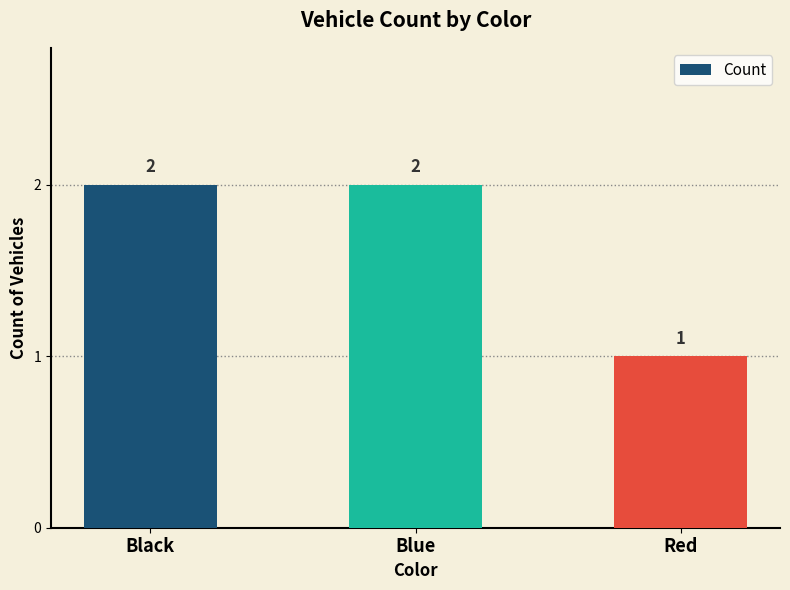

Count the number of data series in this chart.

1